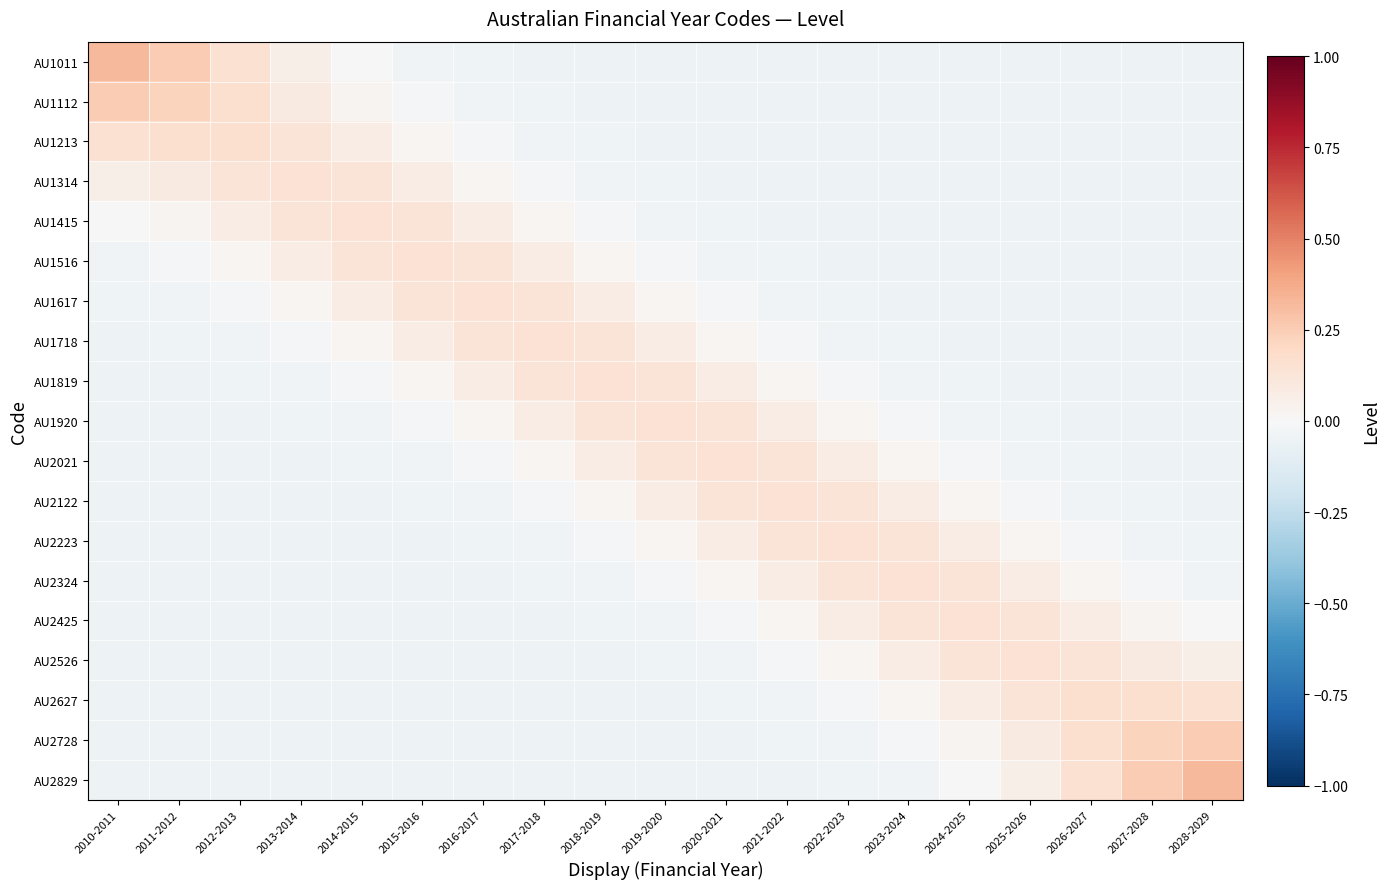

Reading right to left, transcribe all the data shown in this chart.

AU1011: 2028-2029=-0.1	2027-2028=-0.1	2026-2027=-0.1	2025-2026=-0.1	2024-2025=-0.1	2023-2024=-0.1	2022-2023=-0.0	2021-2022=-0.0	2020-2021=-0.0	2019-2020=-0.0	2018-2019=-0.0	2017-2018=-0.0	2016-2017=-0.0	2015-2016=-0.0	2014-2015=-0.0	2013-2014=0.1	2012-2013=0.1	2011-2012=0.3	2010-2011=0.3
AU1112: 2028-2029=-0.1	2027-2028=-0.1	2026-2027=-0.1	2025-2026=-0.1	2024-2025=-0.1	2023-2024=-0.0	2022-2023=-0.0	2021-2022=-0.0	2020-2021=-0.0	2019-2020=-0.0	2018-2019=-0.0	2017-2018=-0.0	2016-2017=-0.0	2015-2016=-0.0	2014-2015=0.0	2013-2014=0.1	2012-2013=0.2	2011-2012=0.2	2010-2011=0.3
AU1213: 2028-2029=-0.1	2027-2028=-0.1	2026-2027=-0.1	2025-2026=-0.1	2024-2025=-0.0	2023-2024=-0.0	2022-2023=-0.0	2021-2022=-0.0	2020-2021=-0.0	2019-2020=-0.0	2018-2019=-0.0	2017-2018=-0.0	2016-2017=-0.0	2015-2016=0.0	2014-2015=0.1	2013-2014=0.1	2012-2013=0.2	2011-2012=0.2	2010-2011=0.1
AU1314: 2028-2029=-0.1	2027-2028=-0.1	2026-2027=-0.1	2025-2026=-0.0	2024-2025=-0.0	2023-2024=-0.0	2022-2023=-0.0	2021-2022=-0.0	2020-2021=-0.0	2019-2020=-0.0	2018-2019=-0.0	2017-2018=-0.0	2016-2017=0.0	2015-2016=0.1	2014-2015=0.1	2013-2014=0.1	2012-2013=0.1	2011-2012=0.1	2010-2011=0.1
AU1415: 2028-2029=-0.1	2027-2028=-0.1	2026-2027=-0.0	2025-2026=-0.0	2024-2025=-0.0	2023-2024=-0.0	2022-2023=-0.0	2021-2022=-0.0	2020-2021=-0.0	2019-2020=-0.0	2018-2019=-0.0	2017-2018=0.0	2016-2017=0.1	2015-2016=0.1	2014-2015=0.1	2013-2014=0.1	2012-2013=0.1	2011-2012=0.0	2010-2011=-0.0
AU1516: 2028-2029=-0.1	2027-2028=-0.0	2026-2027=-0.0	2025-2026=-0.0	2024-2025=-0.0	2023-2024=-0.0	2022-2023=-0.0	2021-2022=-0.0	2020-2021=-0.0	2019-2020=-0.0	2018-2019=0.0	2017-2018=0.1	2016-2017=0.1	2015-2016=0.1	2014-2015=0.1	2013-2014=0.1	2012-2013=0.0	2011-2012=-0.0	2010-2011=-0.0
AU1617: 2028-2029=-0.0	2027-2028=-0.0	2026-2027=-0.0	2025-2026=-0.0	2024-2025=-0.0	2023-2024=-0.0	2022-2023=-0.0	2021-2022=-0.0	2020-2021=-0.0	2019-2020=0.0	2018-2019=0.1	2017-2018=0.1	2016-2017=0.1	2015-2016=0.1	2014-2015=0.1	2013-2014=0.0	2012-2013=-0.0	2011-2012=-0.0	2010-2011=-0.0
AU1718: 2028-2029=-0.0	2027-2028=-0.0	2026-2027=-0.0	2025-2026=-0.0	2024-2025=-0.0	2023-2024=-0.0	2022-2023=-0.0	2021-2022=-0.0	2020-2021=0.0	2019-2020=0.1	2018-2019=0.1	2017-2018=0.1	2016-2017=0.1	2015-2016=0.1	2014-2015=0.0	2013-2014=-0.0	2012-2013=-0.0	2011-2012=-0.0	2010-2011=-0.0
AU1819: 2028-2029=-0.0	2027-2028=-0.0	2026-2027=-0.0	2025-2026=-0.0	2024-2025=-0.0	2023-2024=-0.0	2022-2023=-0.0	2021-2022=0.0	2020-2021=0.1	2019-2020=0.1	2018-2019=0.1	2017-2018=0.1	2016-2017=0.1	2015-2016=0.0	2014-2015=-0.0	2013-2014=-0.0	2012-2013=-0.0	2011-2012=-0.0	2010-2011=-0.0
AU1920: 2028-2029=-0.0	2027-2028=-0.0	2026-2027=-0.0	2025-2026=-0.0	2024-2025=-0.0	2023-2024=-0.0	2022-2023=0.0	2021-2022=0.1	2020-2021=0.1	2019-2020=0.1	2018-2019=0.1	2017-2018=0.1	2016-2017=0.0	2015-2016=-0.0	2014-2015=-0.0	2013-2014=-0.0	2012-2013=-0.0	2011-2012=-0.0	2010-2011=-0.0
AU2021: 2028-2029=-0.0	2027-2028=-0.0	2026-2027=-0.0	2025-2026=-0.0	2024-2025=-0.0	2023-2024=0.0	2022-2023=0.1	2021-2022=0.1	2020-2021=0.1	2019-2020=0.1	2018-2019=0.1	2017-2018=0.0	2016-2017=-0.0	2015-2016=-0.0	2014-2015=-0.0	2013-2014=-0.0	2012-2013=-0.0	2011-2012=-0.0	2010-2011=-0.0
AU2122: 2028-2029=-0.0	2027-2028=-0.0	2026-2027=-0.0	2025-2026=-0.0	2024-2025=0.0	2023-2024=0.1	2022-2023=0.1	2021-2022=0.1	2020-2021=0.1	2019-2020=0.1	2018-2019=0.0	2017-2018=-0.0	2016-2017=-0.0	2015-2016=-0.0	2014-2015=-0.0	2013-2014=-0.0	2012-2013=-0.0	2011-2012=-0.0	2010-2011=-0.0
AU2223: 2028-2029=-0.0	2027-2028=-0.0	2026-2027=-0.0	2025-2026=0.0	2024-2025=0.1	2023-2024=0.1	2022-2023=0.1	2021-2022=0.1	2020-2021=0.1	2019-2020=0.0	2018-2019=-0.0	2017-2018=-0.0	2016-2017=-0.0	2015-2016=-0.0	2014-2015=-0.0	2013-2014=-0.0	2012-2013=-0.0	2011-2012=-0.0	2010-2011=-0.0
AU2324: 2028-2029=-0.0	2027-2028=-0.0	2026-2027=0.0	2025-2026=0.1	2024-2025=0.1	2023-2024=0.1	2022-2023=0.1	2021-2022=0.1	2020-2021=0.0	2019-2020=-0.0	2018-2019=-0.0	2017-2018=-0.0	2016-2017=-0.0	2015-2016=-0.0	2014-2015=-0.0	2013-2014=-0.0	2012-2013=-0.0	2011-2012=-0.0	2010-2011=-0.1
AU2425: 2028-2029=-0.0	2027-2028=0.0	2026-2027=0.1	2025-2026=0.1	2024-2025=0.1	2023-2024=0.1	2022-2023=0.1	2021-2022=0.0	2020-2021=-0.0	2019-2020=-0.0	2018-2019=-0.0	2017-2018=-0.0	2016-2017=-0.0	2015-2016=-0.0	2014-2015=-0.0	2013-2014=-0.0	2012-2013=-0.0	2011-2012=-0.1	2010-2011=-0.1
AU2526: 2028-2029=0.1	2027-2028=0.1	2026-2027=0.1	2025-2026=0.1	2024-2025=0.1	2023-2024=0.1	2022-2023=0.0	2021-2022=-0.0	2020-2021=-0.0	2019-2020=-0.0	2018-2019=-0.0	2017-2018=-0.0	2016-2017=-0.0	2015-2016=-0.0	2014-2015=-0.0	2013-2014=-0.0	2012-2013=-0.1	2011-2012=-0.1	2010-2011=-0.1
AU2627: 2028-2029=0.1	2027-2028=0.2	2026-2027=0.2	2025-2026=0.1	2024-2025=0.1	2023-2024=0.0	2022-2023=-0.0	2021-2022=-0.0	2020-2021=-0.0	2019-2020=-0.0	2018-2019=-0.0	2017-2018=-0.0	2016-2017=-0.0	2015-2016=-0.0	2014-2015=-0.0	2013-2014=-0.1	2012-2013=-0.1	2011-2012=-0.1	2010-2011=-0.1
AU2728: 2028-2029=0.3	2027-2028=0.2	2026-2027=0.2	2025-2026=0.1	2024-2025=0.0	2023-2024=-0.0	2022-2023=-0.0	2021-2022=-0.0	2020-2021=-0.0	2019-2020=-0.0	2018-2019=-0.0	2017-2018=-0.0	2016-2017=-0.0	2015-2016=-0.0	2014-2015=-0.1	2013-2014=-0.1	2012-2013=-0.1	2011-2012=-0.1	2010-2011=-0.1
AU2829: 2028-2029=0.3	2027-2028=0.3	2026-2027=0.1	2025-2026=0.1	2024-2025=-0.0	2023-2024=-0.0	2022-2023=-0.0	2021-2022=-0.0	2020-2021=-0.0	2019-2020=-0.0	2018-2019=-0.0	2017-2018=-0.0	2016-2017=-0.0	2015-2016=-0.1	2014-2015=-0.1	2013-2014=-0.1	2012-2013=-0.1	2011-2012=-0.1	2010-2011=-0.1